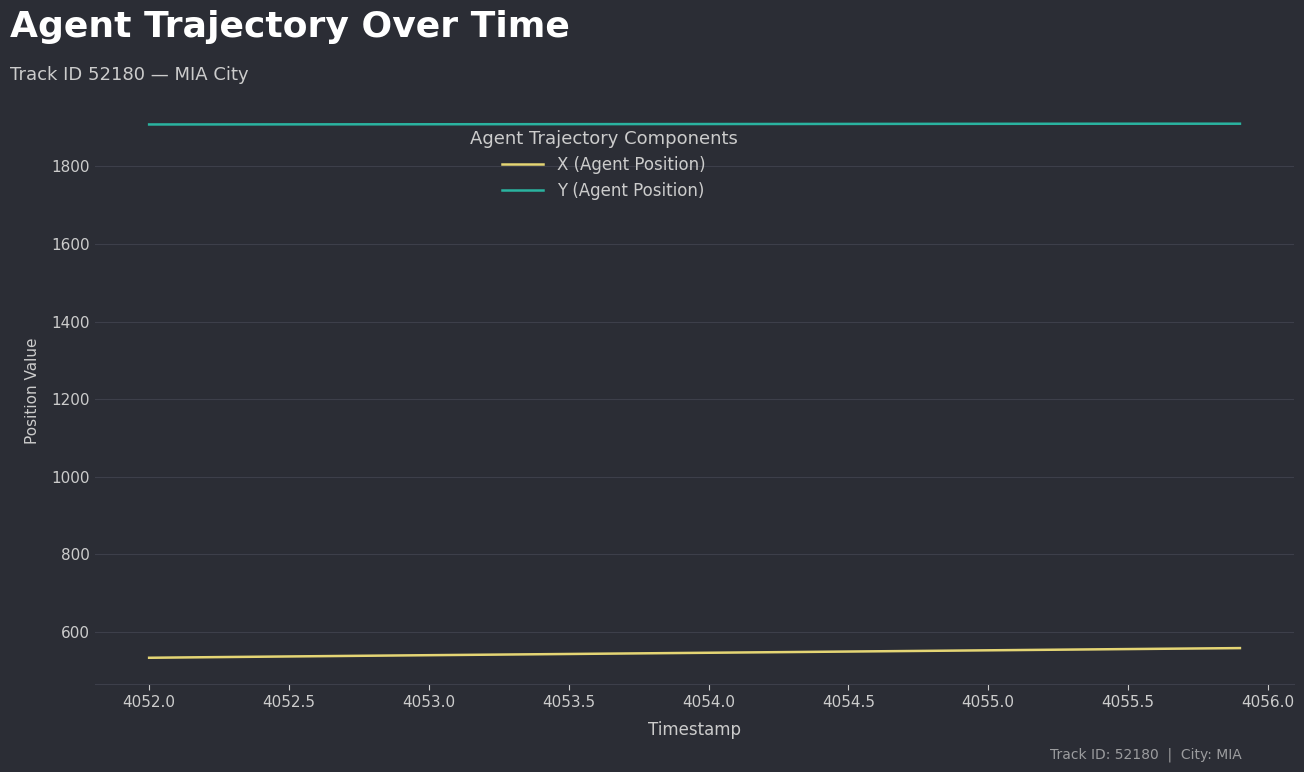

What is the sum of all Y (Agent Position) values?

76373.0